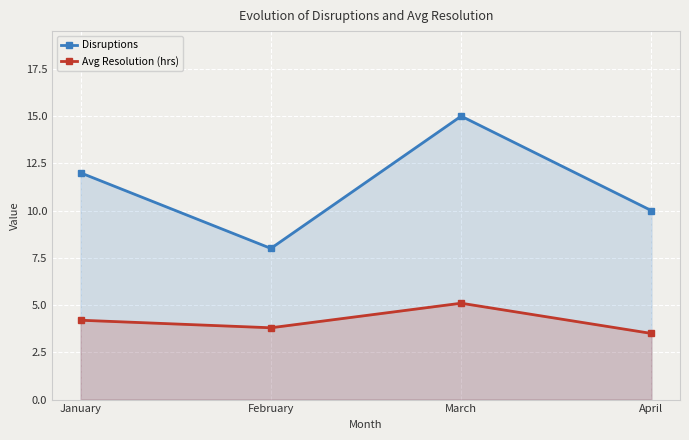

Reading right to left, list all the values displayed in this chart.

Disruptions: April=10.0	March=15.0	February=8.0	January=12.0
Avg Resolution (hrs): April=3.5	March=5.1	February=3.8	January=4.2